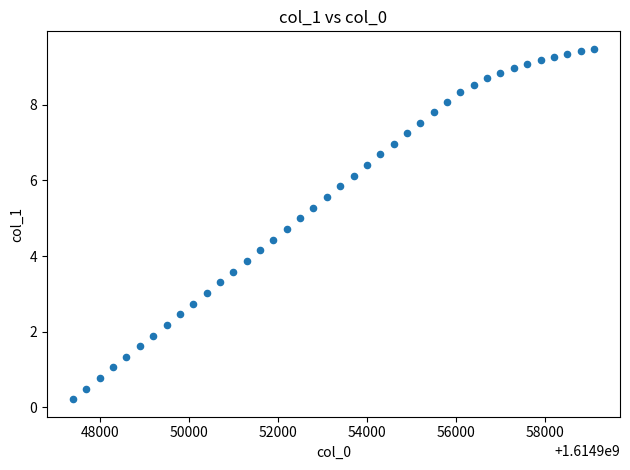

What is the range of Y values (max minus min)?

9.3